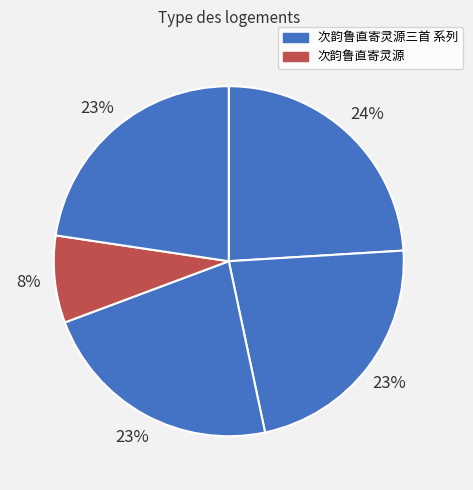

Does any single category account for the majority?

No